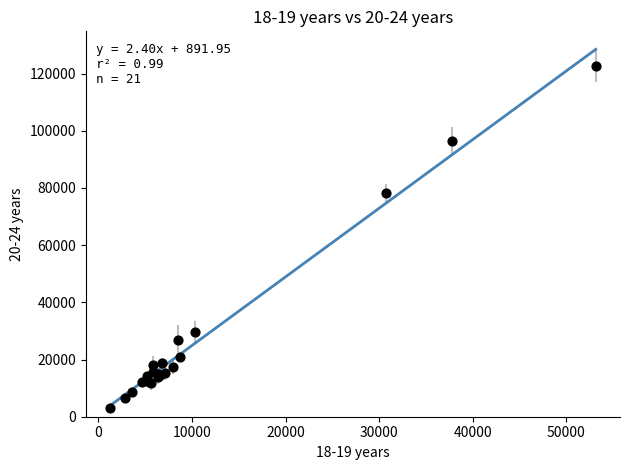

What Y value in the scatter plot is closest to 62936?

78140